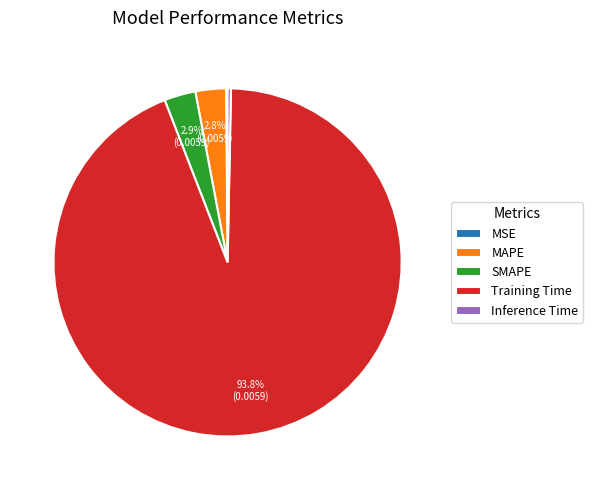

To the nearest percent, what is the average slice percentage?

20%